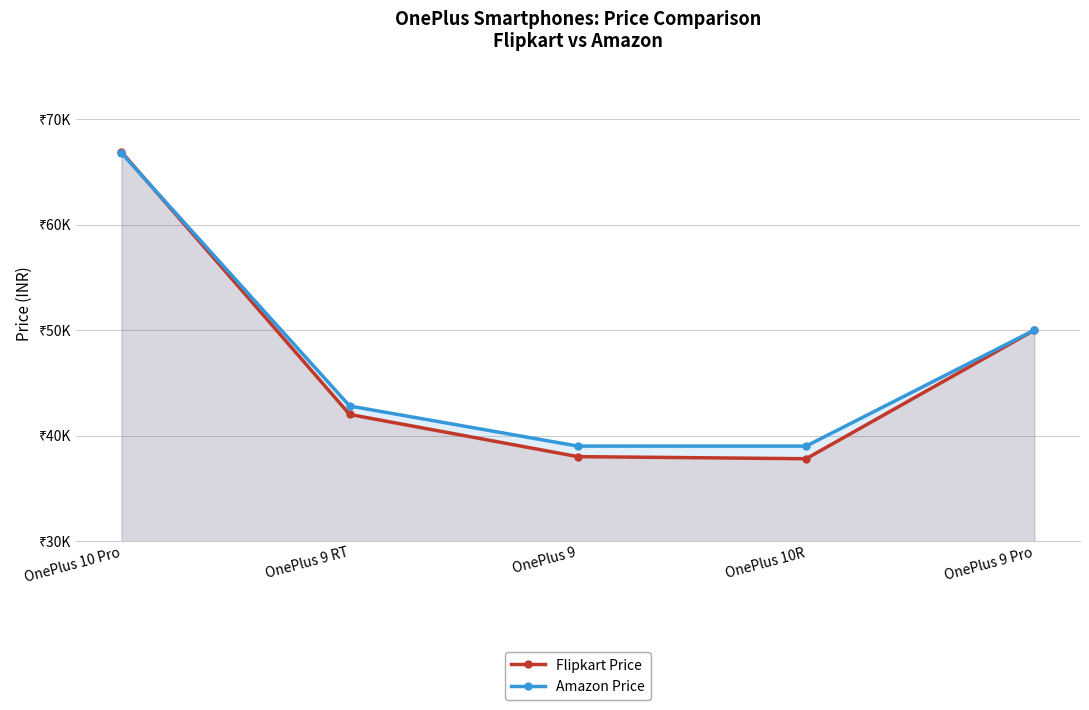

At how many categories does at least one series exceed 53258?

1